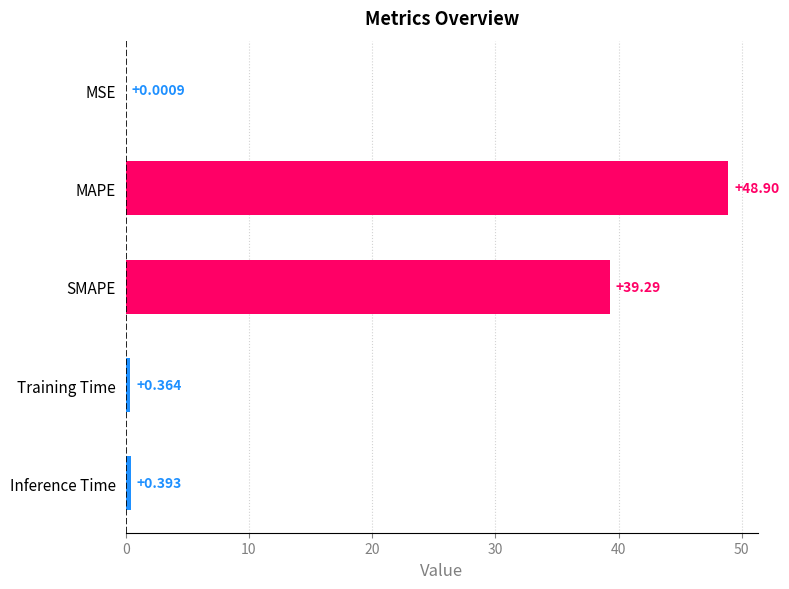

At which category does the chart reach its peak across all series?

MAPE